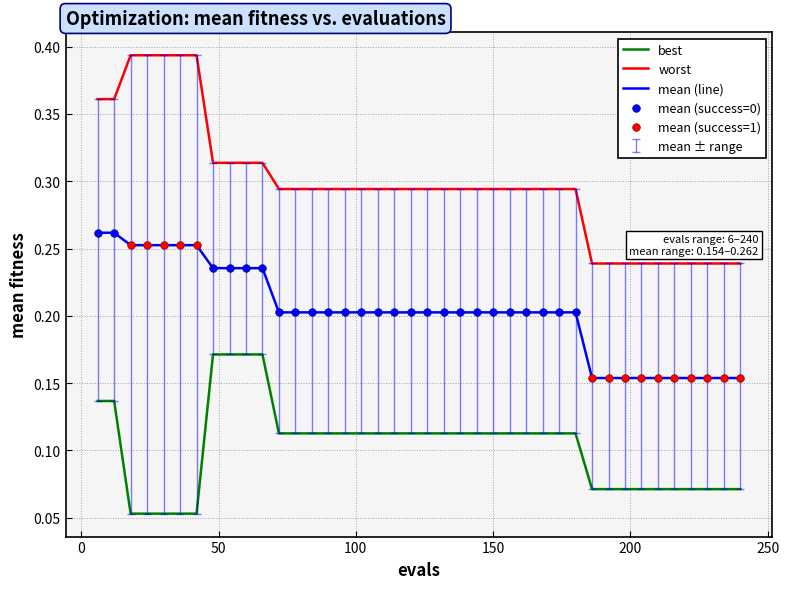

Rank the series by their average value, from lowest to highest.

best, mean (line), worst